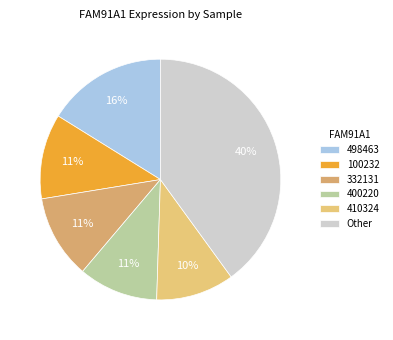

Which slice is the largest?

Other